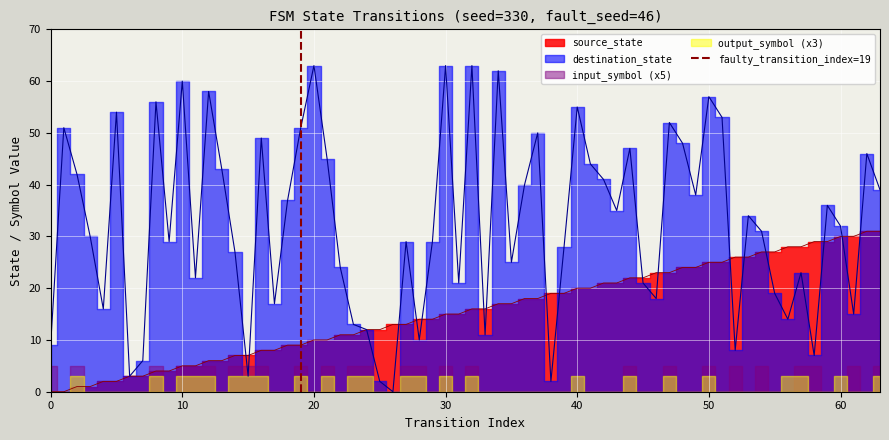

The value at 0 is 0. True or false?

True